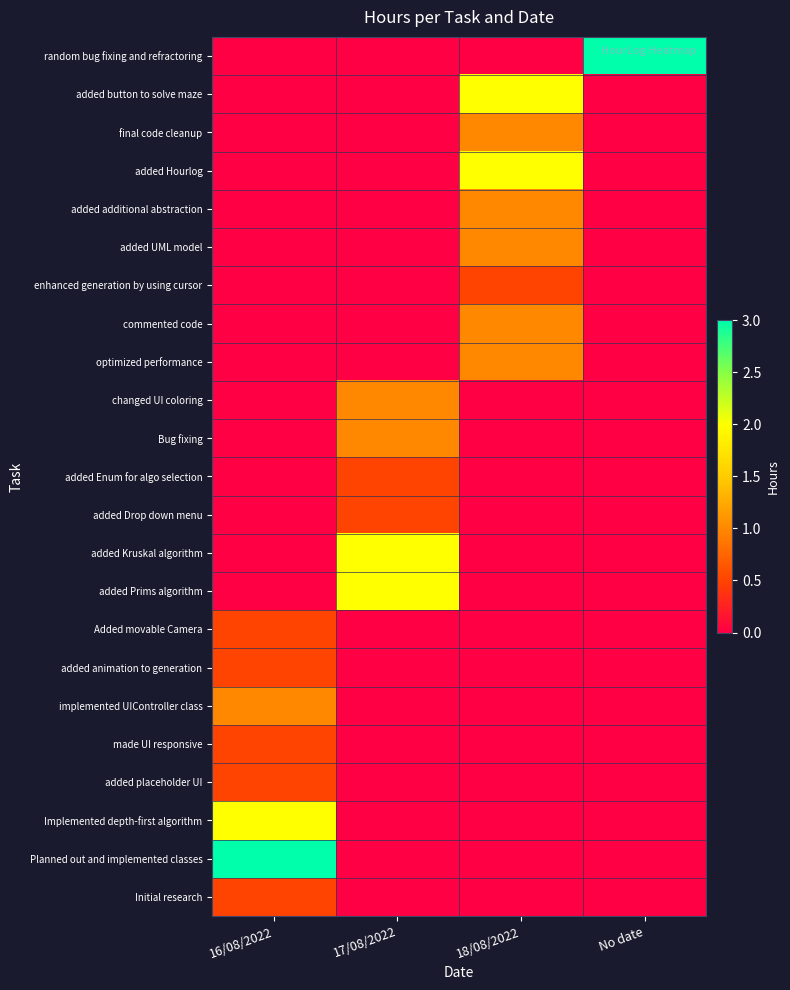

Between 17/08/2022 and 18/08/2022, which is larger?

17/08/2022